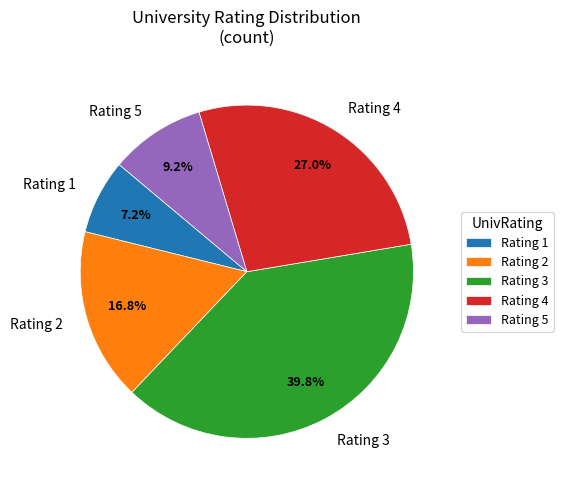

To the nearest percent, what is the average slice percentage?

20%